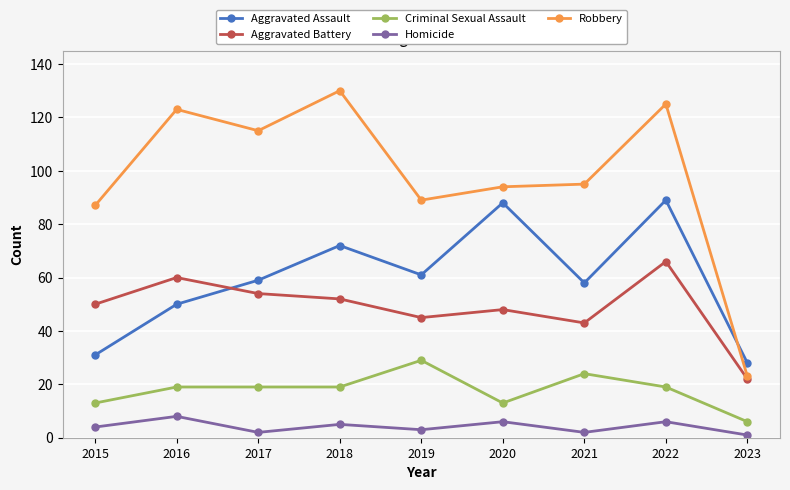

The value of Criminal Sexual Assault at 2022 is 5. True or false?

False